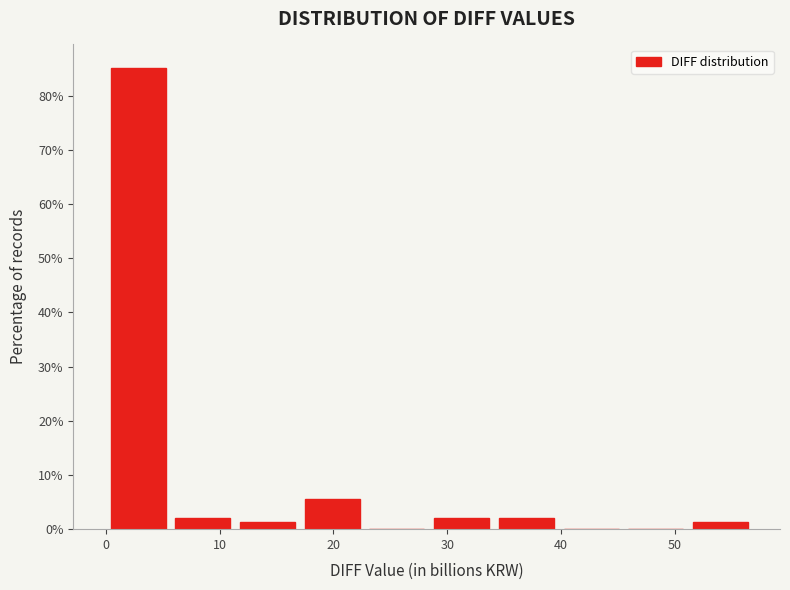

Reading left to right, transcribe this chart: for each bar, give the range it covers on the x-axis and its height. Neither the bar edges nor the heights are printed on the chart, so give them approximately, as read against the axes.

0 to 6: 85
6 to 11: 2
11 to 17: 1
17 to 23: 6
23 to 28: 0
28 to 34: 2
34 to 40: 2
40 to 45: 0
45 to 51: 0
51 to 57: 1